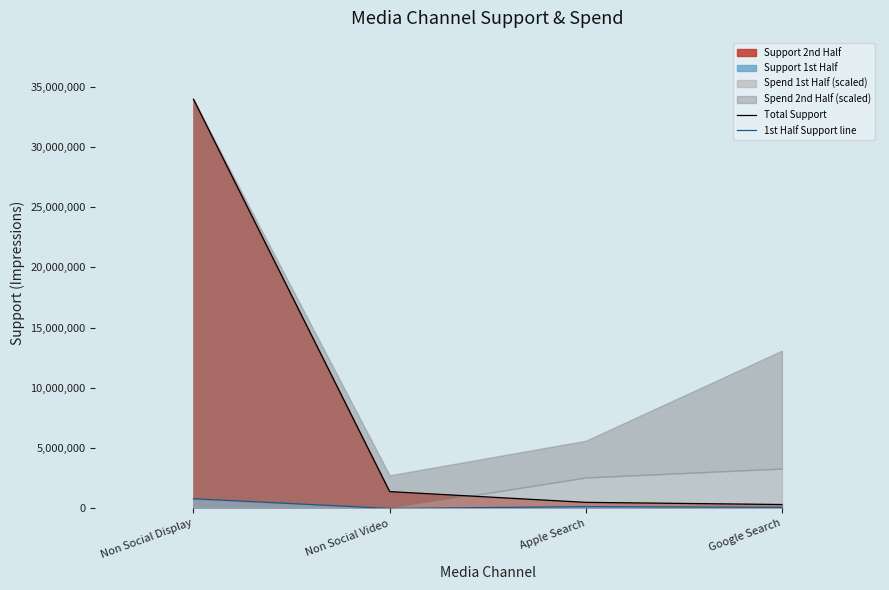

At how many categories does at least one series exceed 32467758?

1